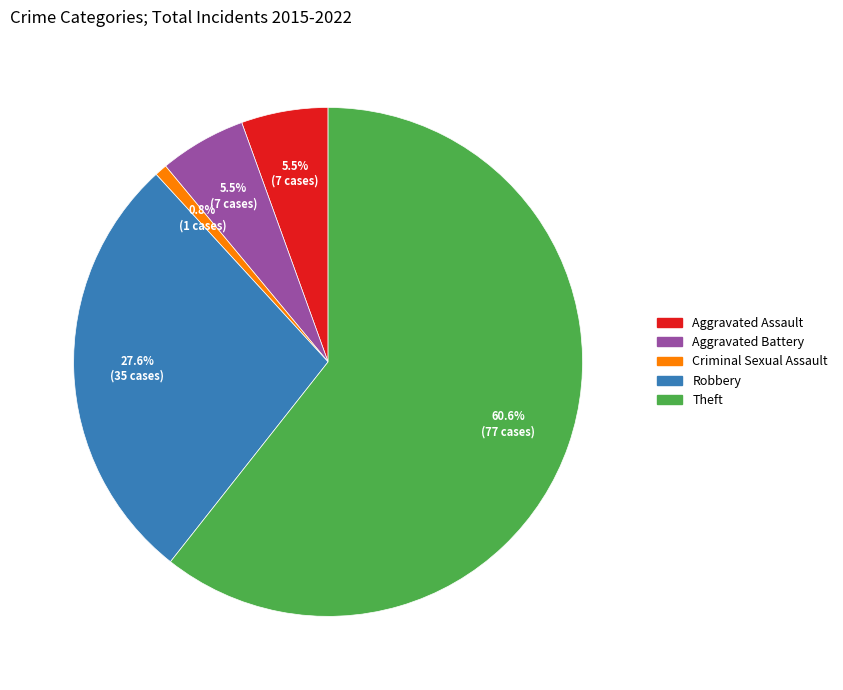

Which category accounts for the majority?

Theft